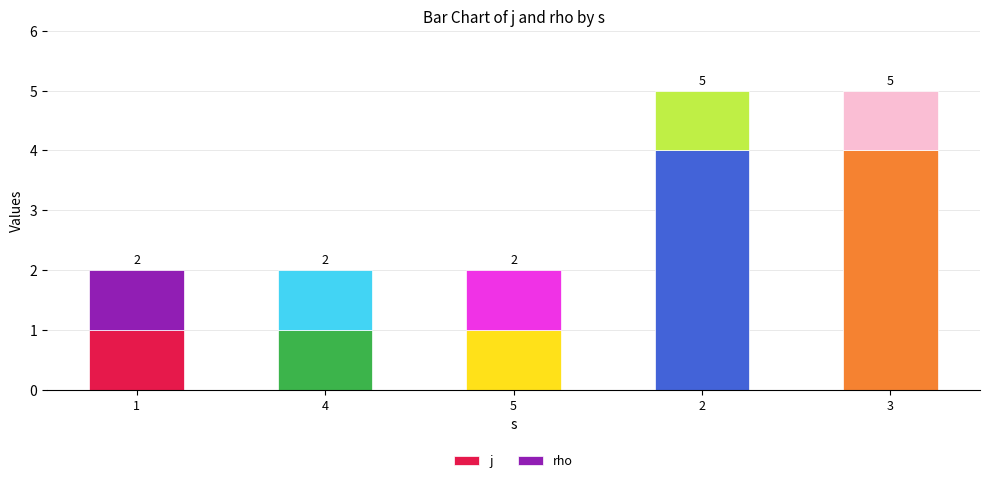

How many bars are there in total?

5